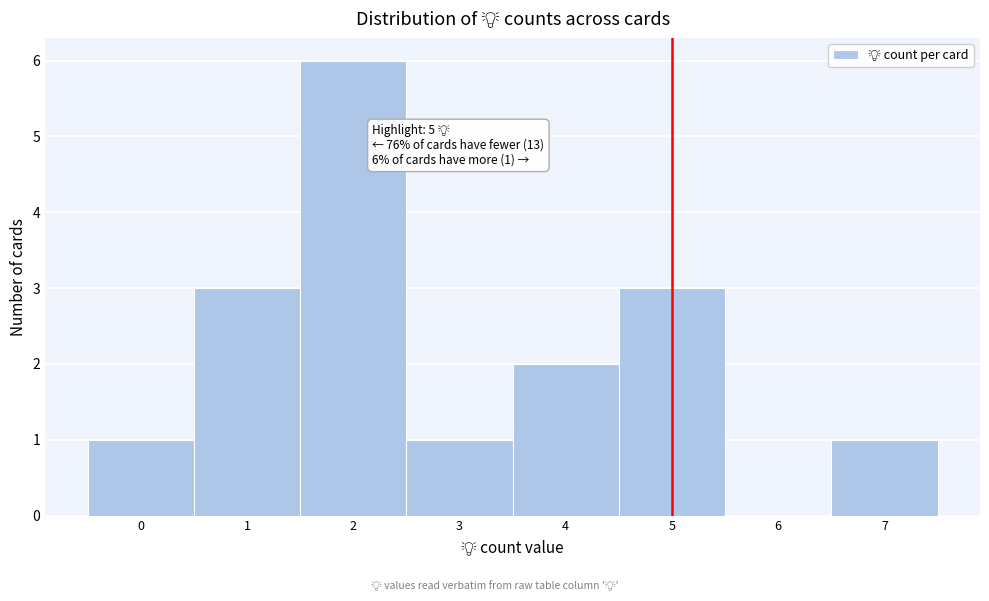

Over which range of the x-axis is the bar tallest?

1.5 to 2.5